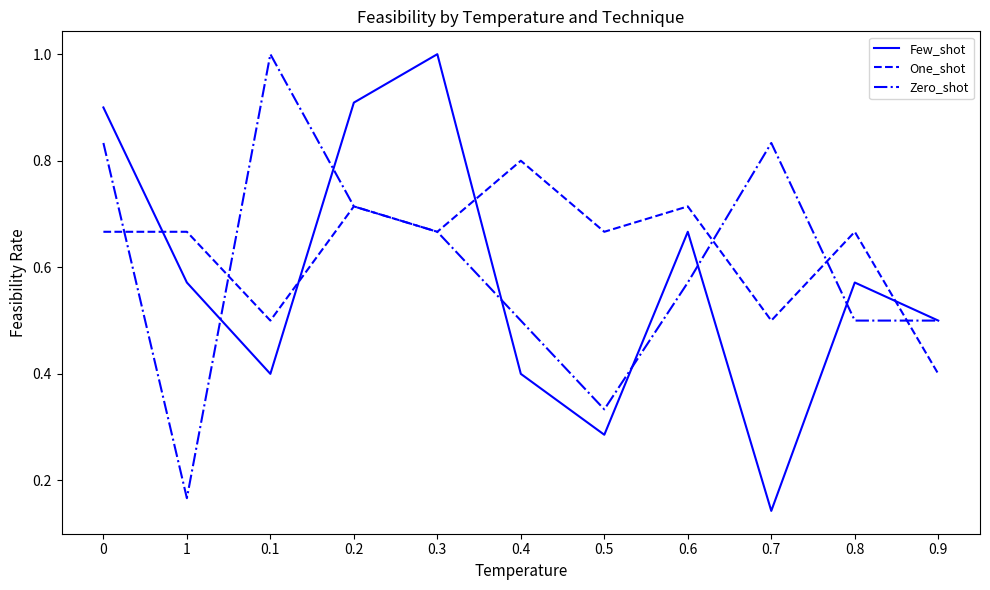

Which series has the widest spread of values?

Few_shot